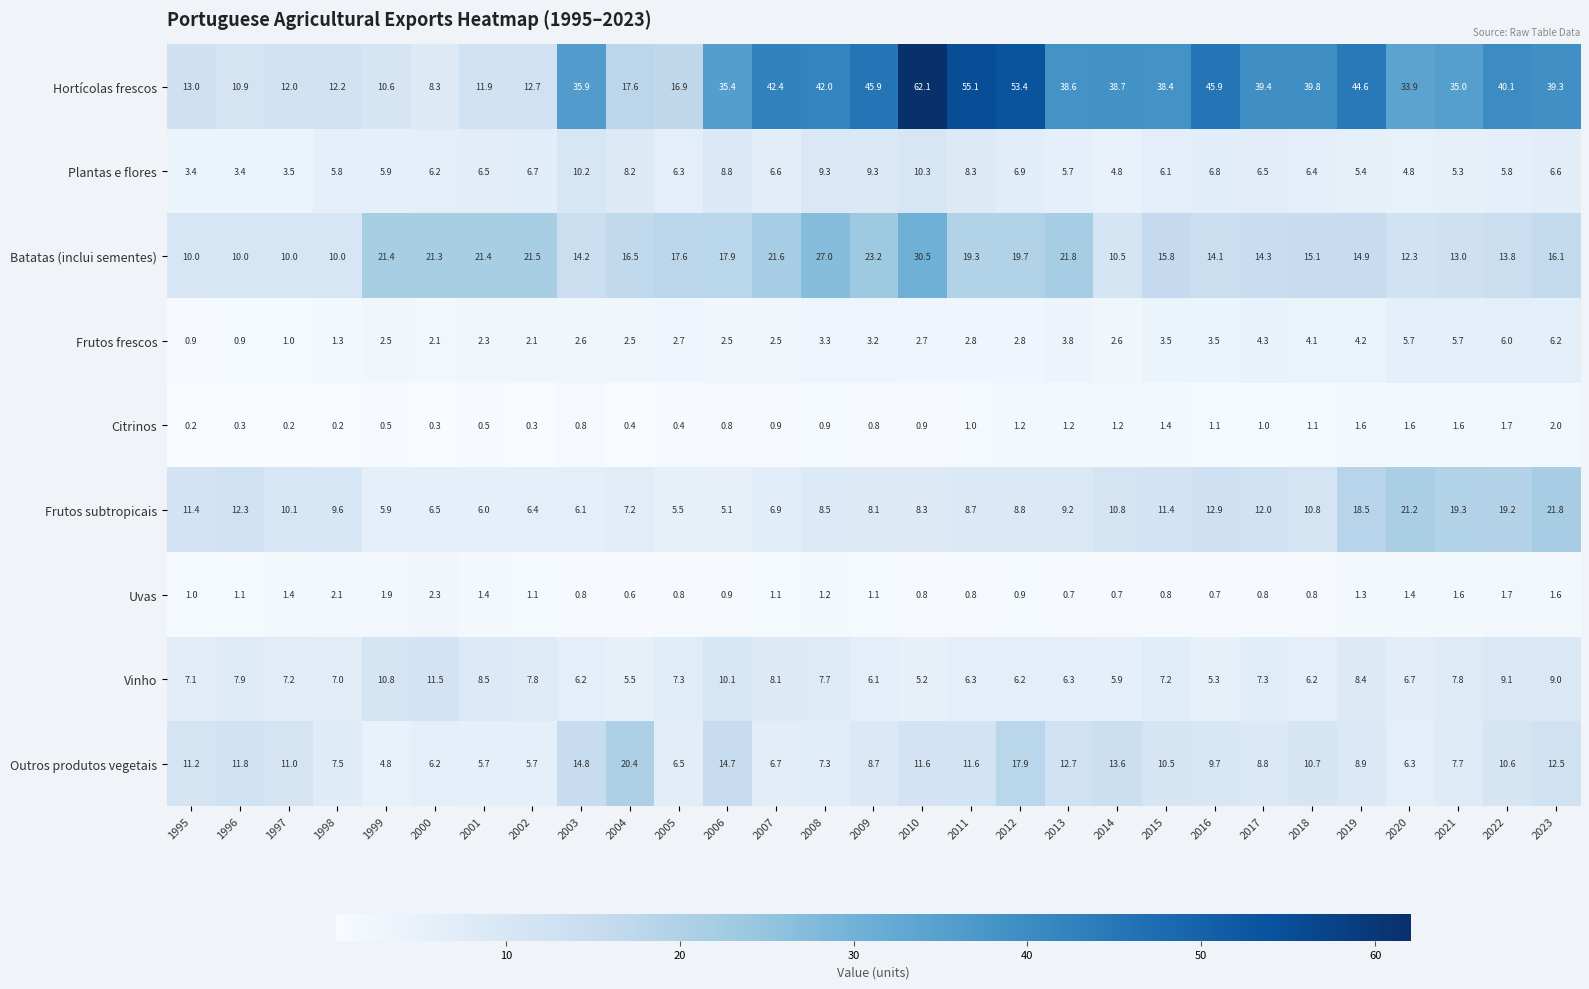

True or false: Outros produtos vegetais has a value of 7.5 at 1998.

True